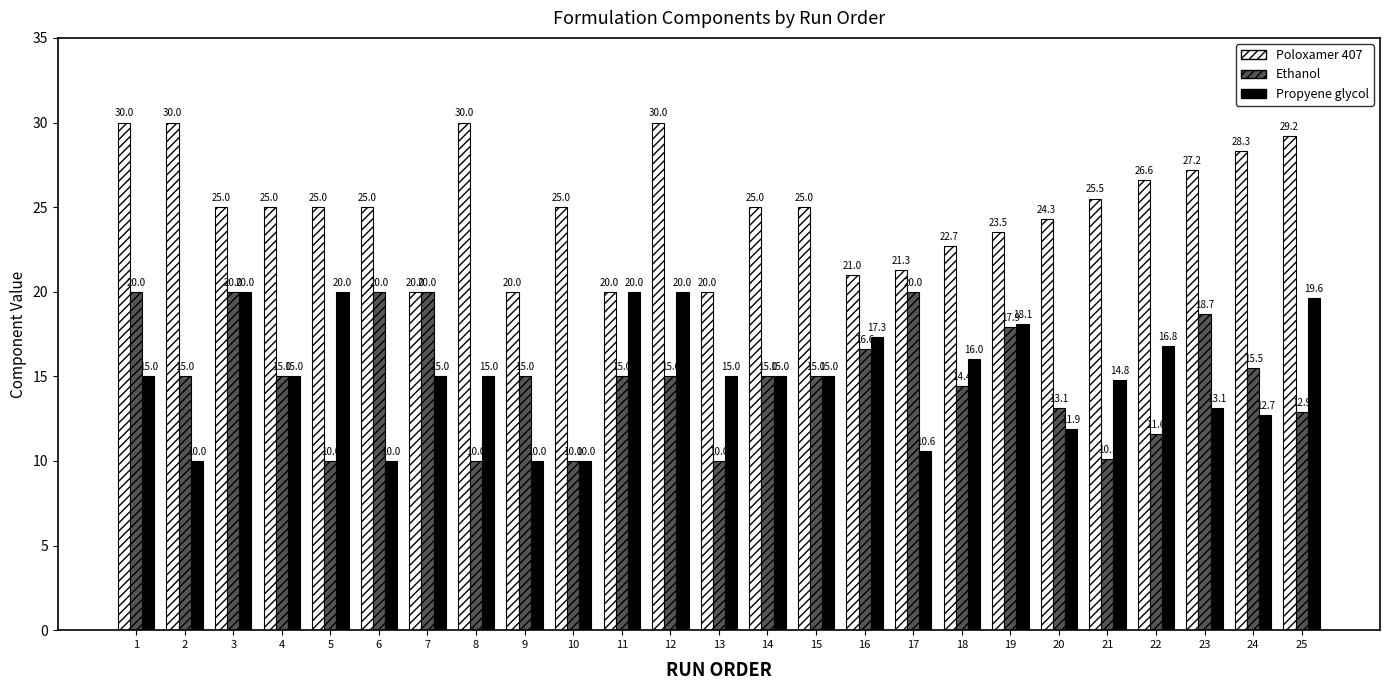

Which series changed the most between 5 and 23?

Ethanol